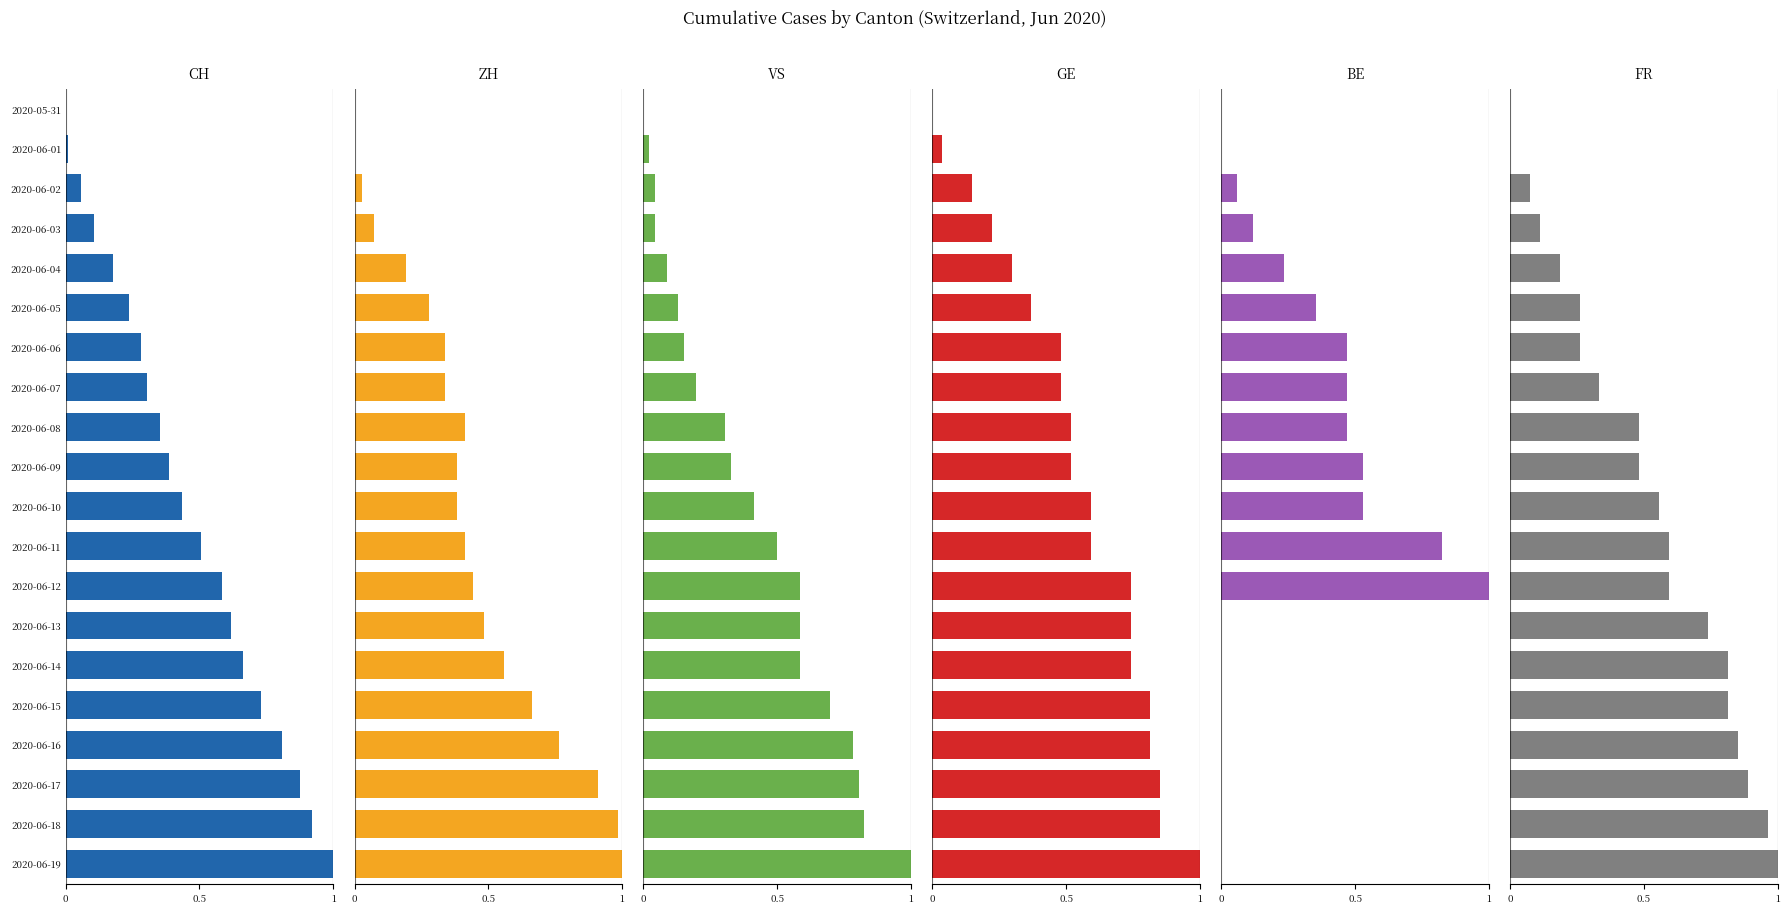

Is it true that BE equals 0.2 at 2020-06-04?

True